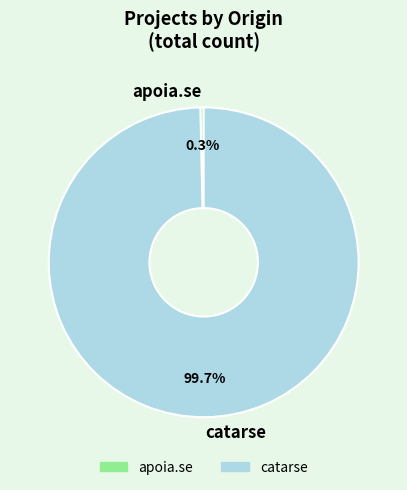

Which slice is the smallest?

apoia.se